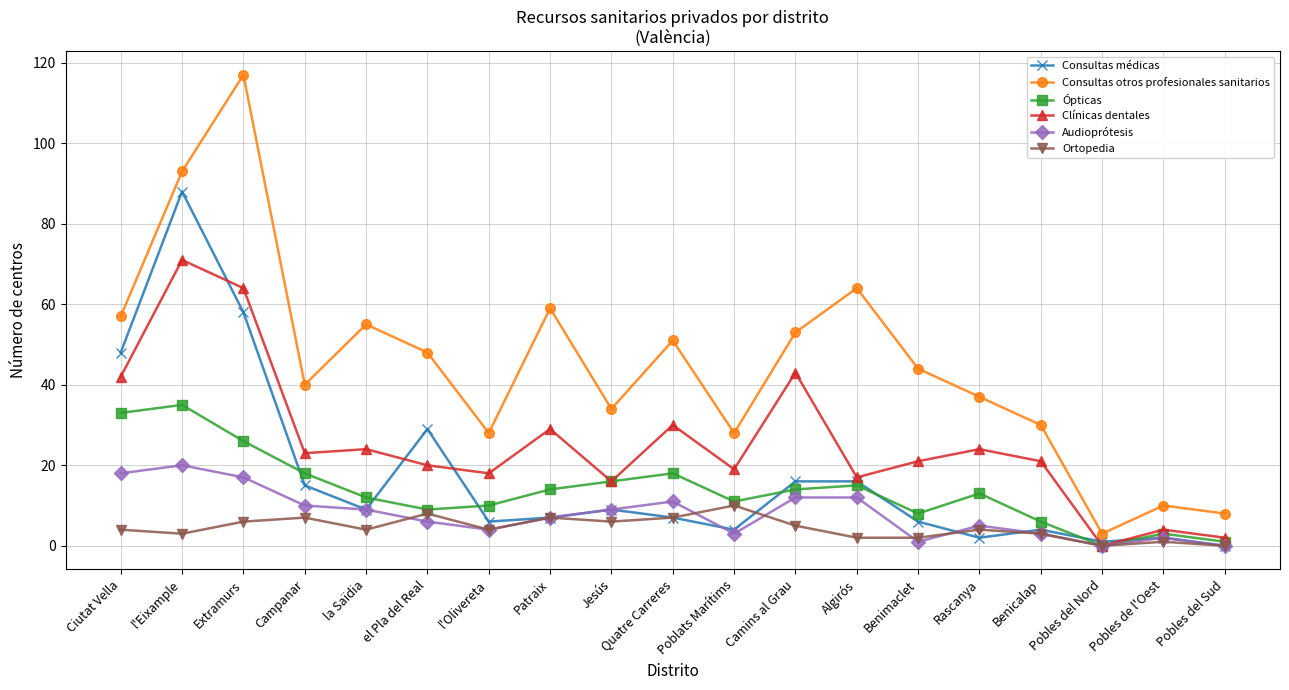

At Camins al Grau, list the series in order from largest to smallest.

Consultas otros profesionales sanitarios, Clínicas dentales, Consultas médicas, Ópticas, Audioprótesis, Ortopedia